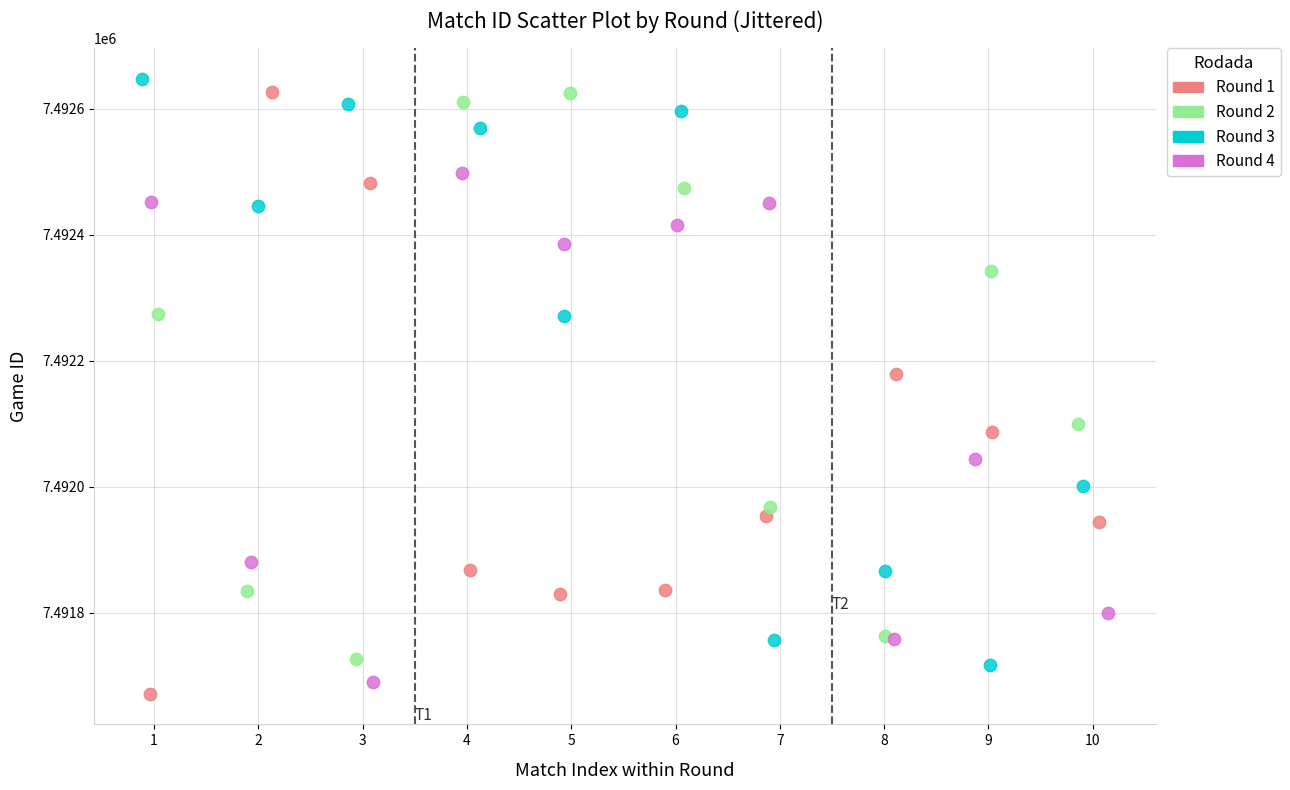

Which series has the widest spread of Y values?

Round 1